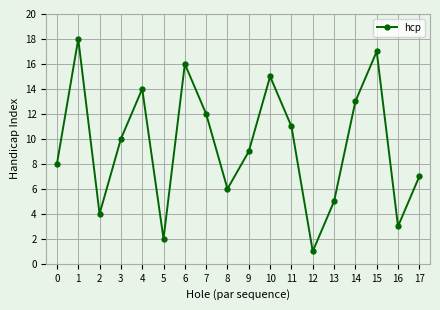

At which category does the data reach its first local peak?

1